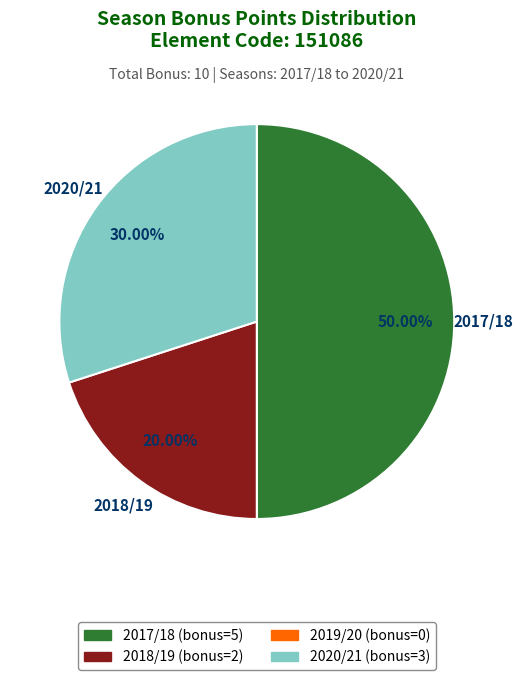

Do 2018/19 and 2017/18 together represent more than half of the pie?

Yes